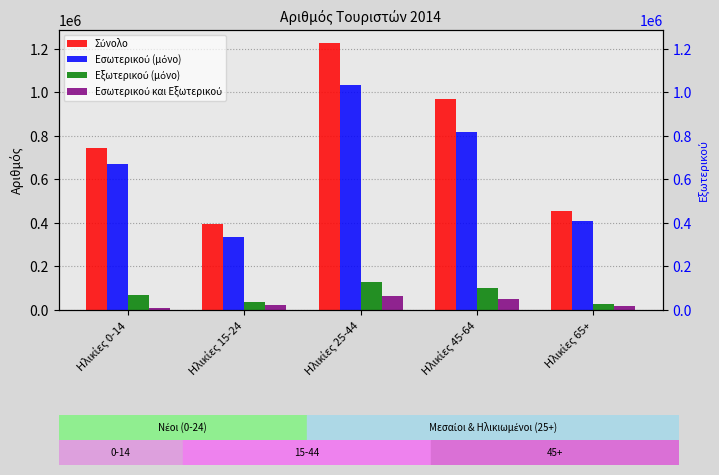

What is the average value of the Εσωτερικού και Εξωτερικού series?

32910